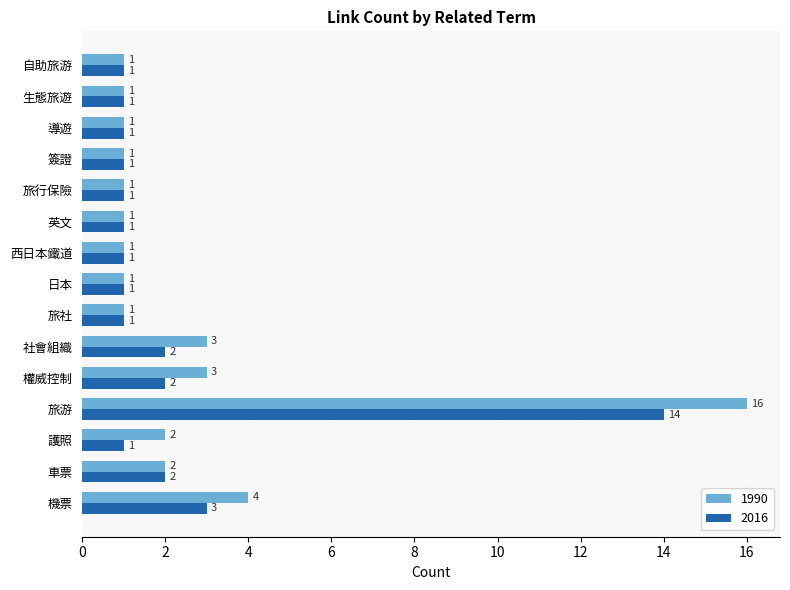

What is the total value across all series at 社會組織?

5